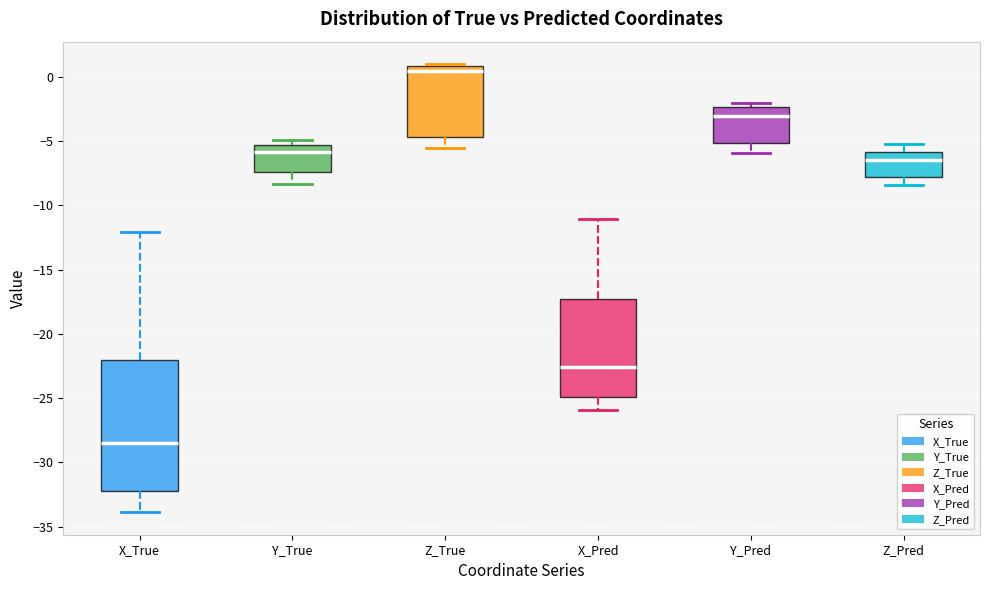

Reading left to right, transcribe this box plot: for each box, give where its median line is, the range the box spans, and where its two whiskers end, as read against the y-axis. The values are not printed on the chart, so give them approximately, as read against the axis.

X_True: median -28.5, box -32.0 to -22.0, whiskers -34.0 to -12.0
Y_True: median -6.0, box -7.5 to -5.5, whiskers -8.5 to -5.0
Z_True: median 0.5, box -4.5 to 1.0, whiskers -5.5 to 1.0 (just above the box's upper edge)
X_Pred: median -22.5, box -25.0 to -17.5, whiskers -26.0 to -11.0
Y_Pred: median -3.0, box -5.0 to -2.5, whiskers -6.0 to -2.0
Z_Pred: median -6.5, box -8.0 to -6.0, whiskers -8.5 to -5.5